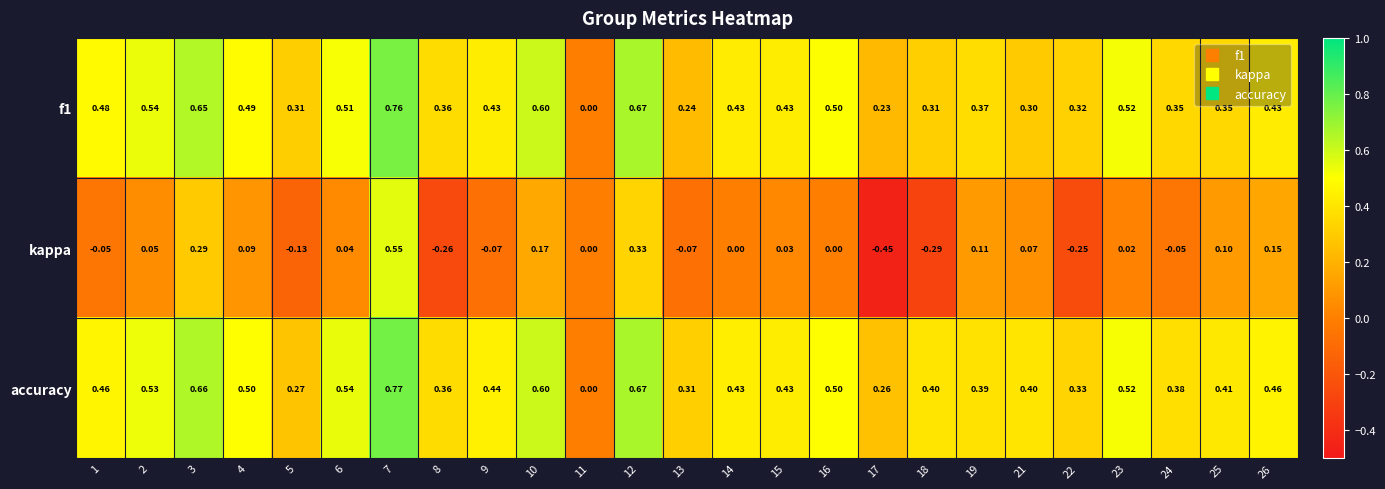

Which series has the widest spread of values?

kappa